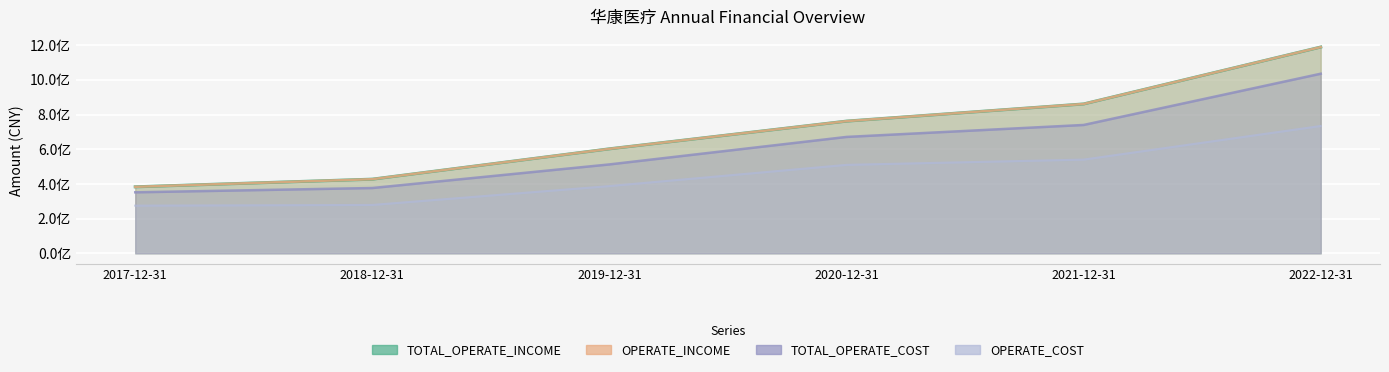

Is the value of TOTAL_OPERATE_COST at 2022-12-31 greater than the value of OPERATE_INCOME at 2021-12-31?

Yes